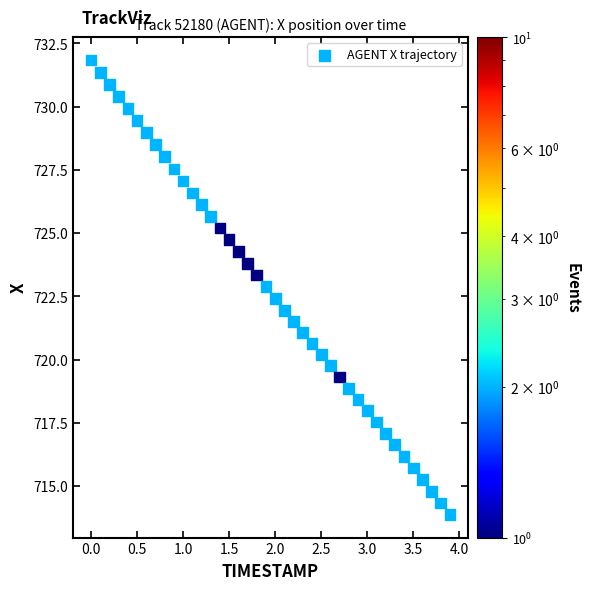

What is the range of X values (max minus min)?

3.9